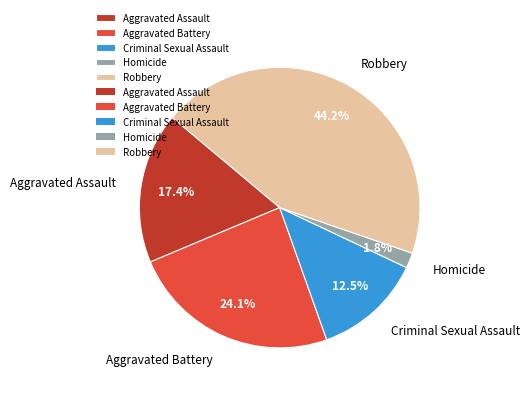

Between Aggravated Assault and Robbery, which is larger?

Robbery